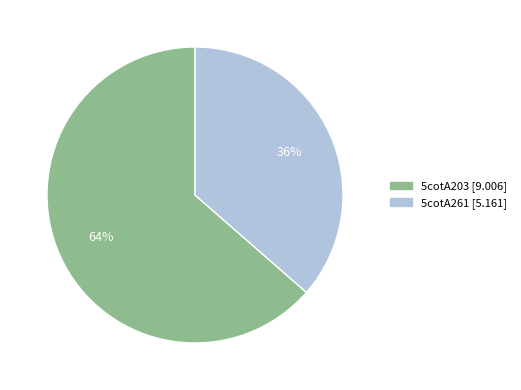

To the nearest percent, what is the average slice percentage?

50%